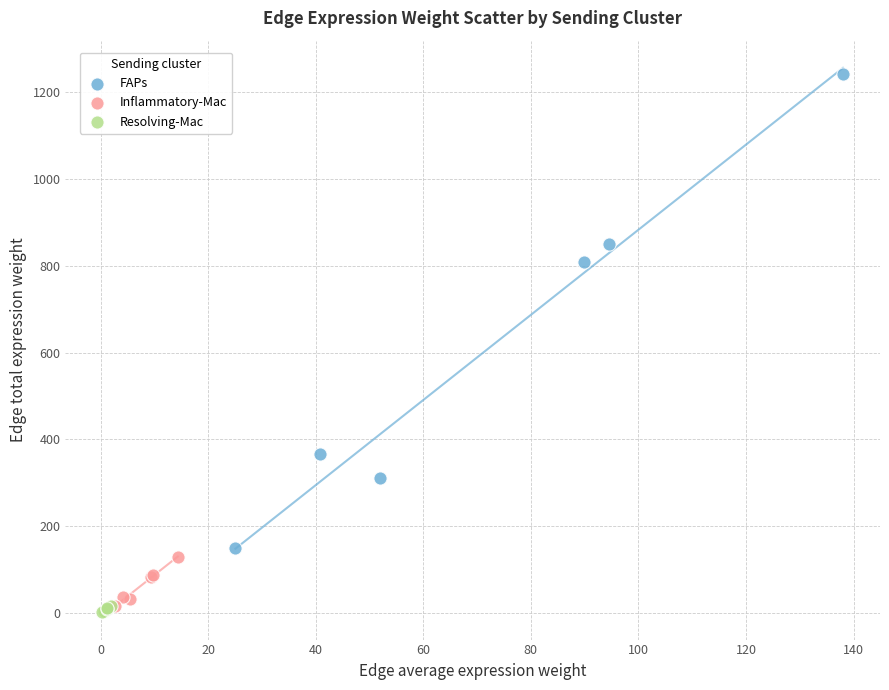

Which series contains the highest Y value?

FAPs